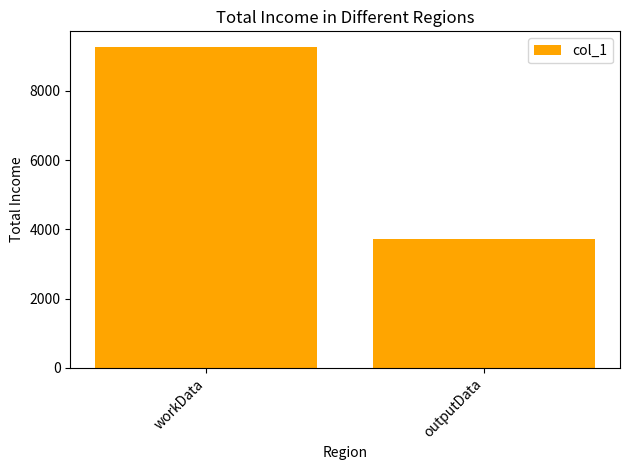

List the labels in order of value, largest first.

workData, outputData